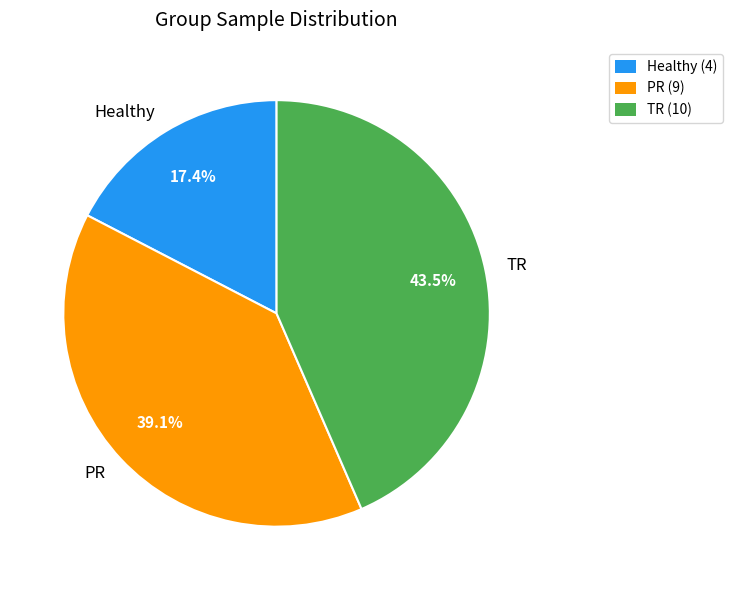

Which has a higher value, TR or Healthy?

TR